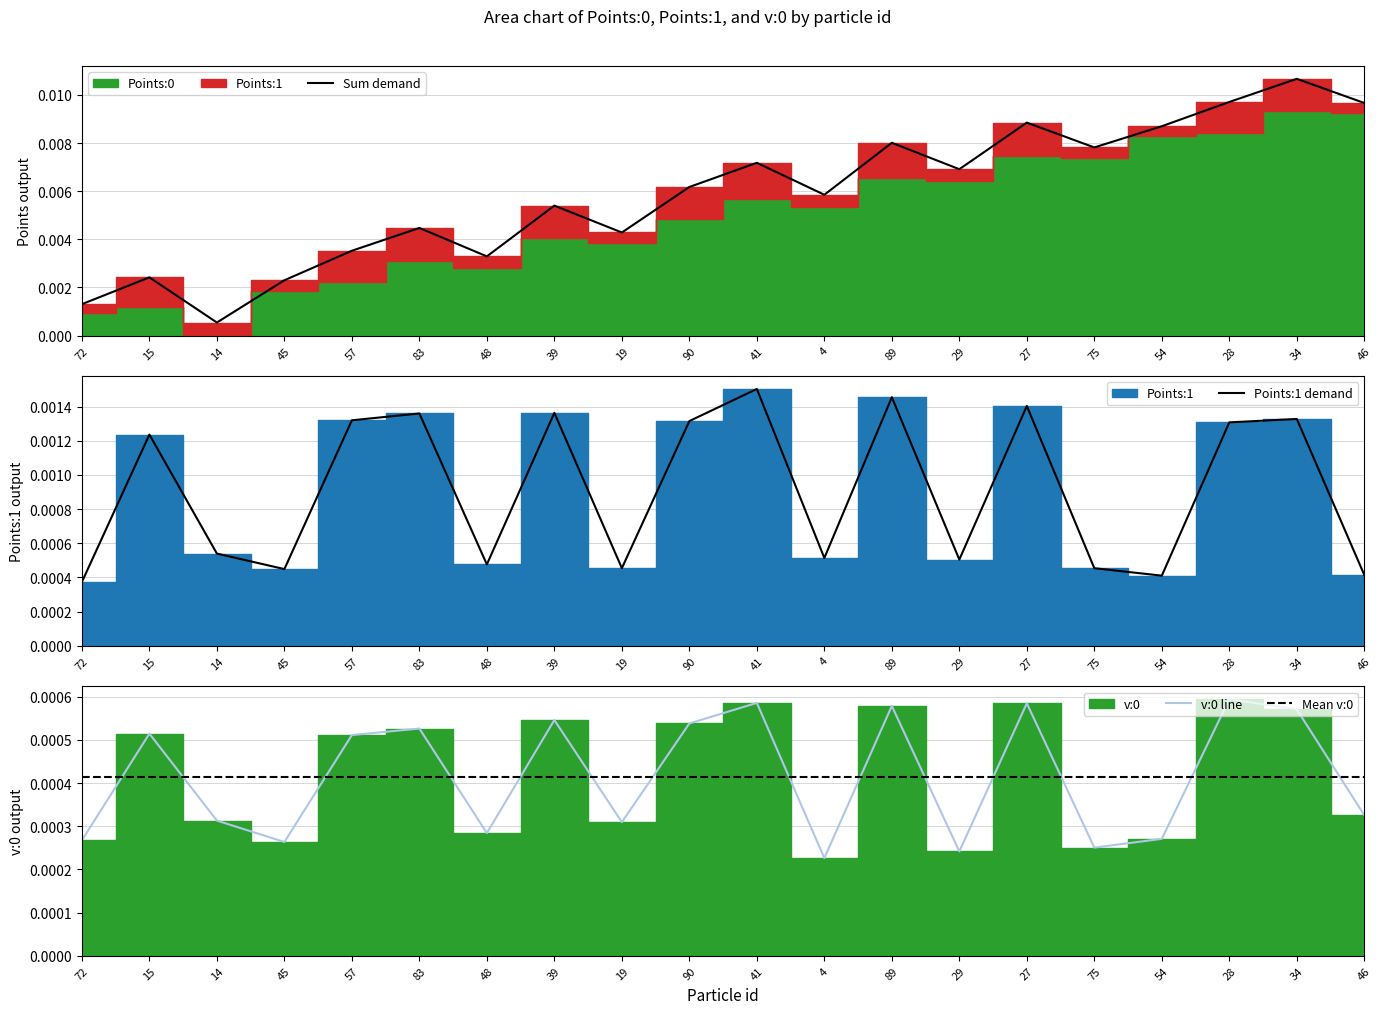

How many interior local peaks does the v:0 series have?

7